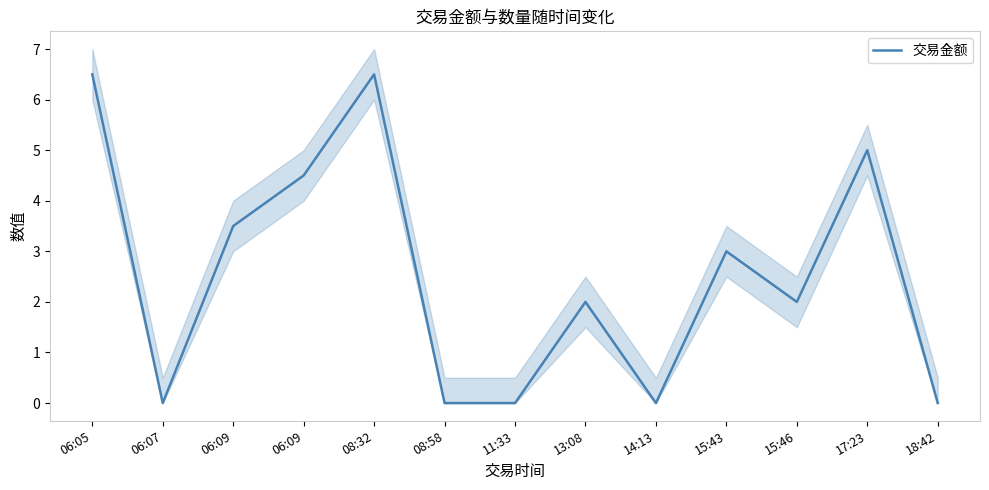

Where is the first local maximum?

08:32